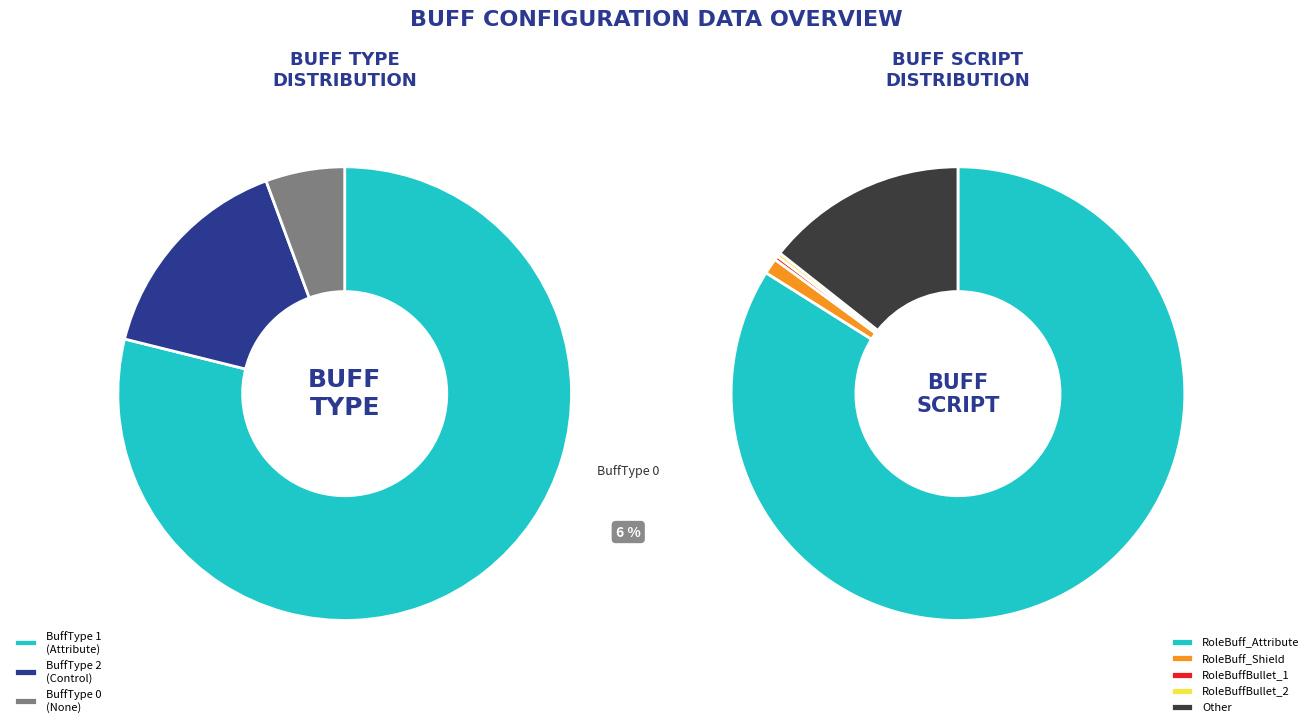

To the nearest percent, what is the difference between the largest and smallest slice percentages?

84%